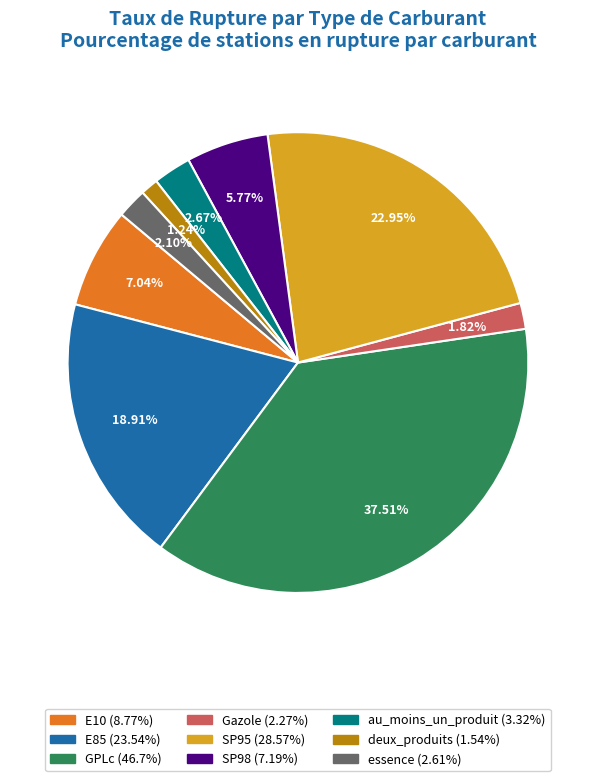

True or false: SP95 accounts for 23% of the total.

True